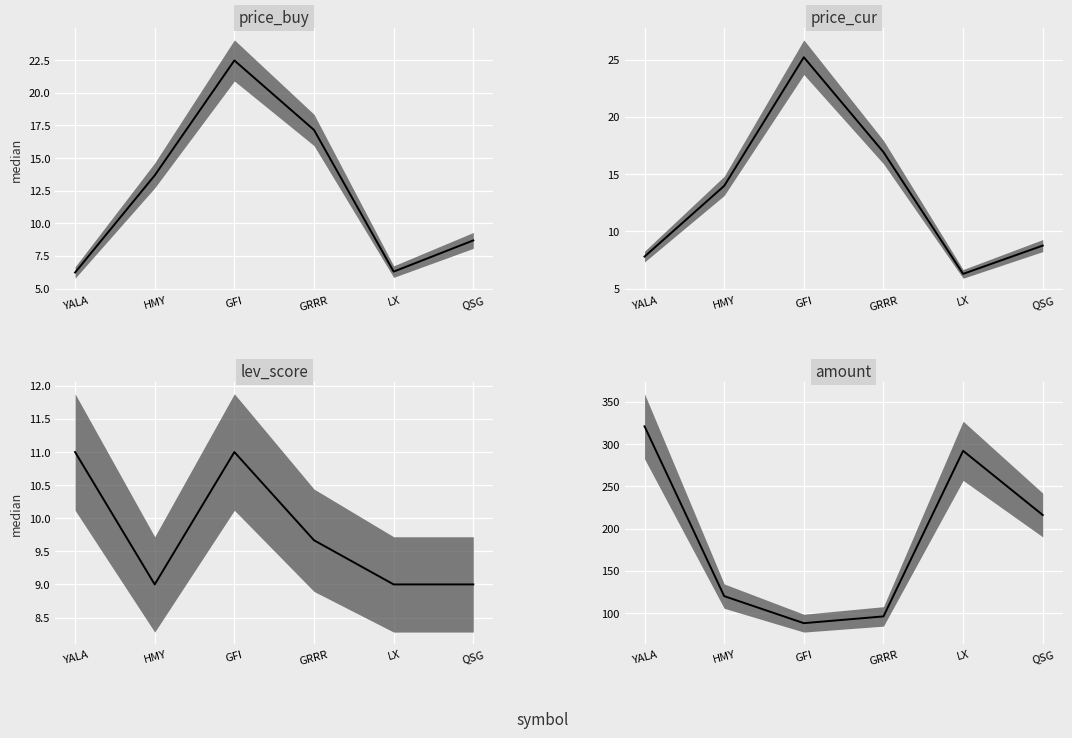

What is the minimum value shown in the chart?

6.2